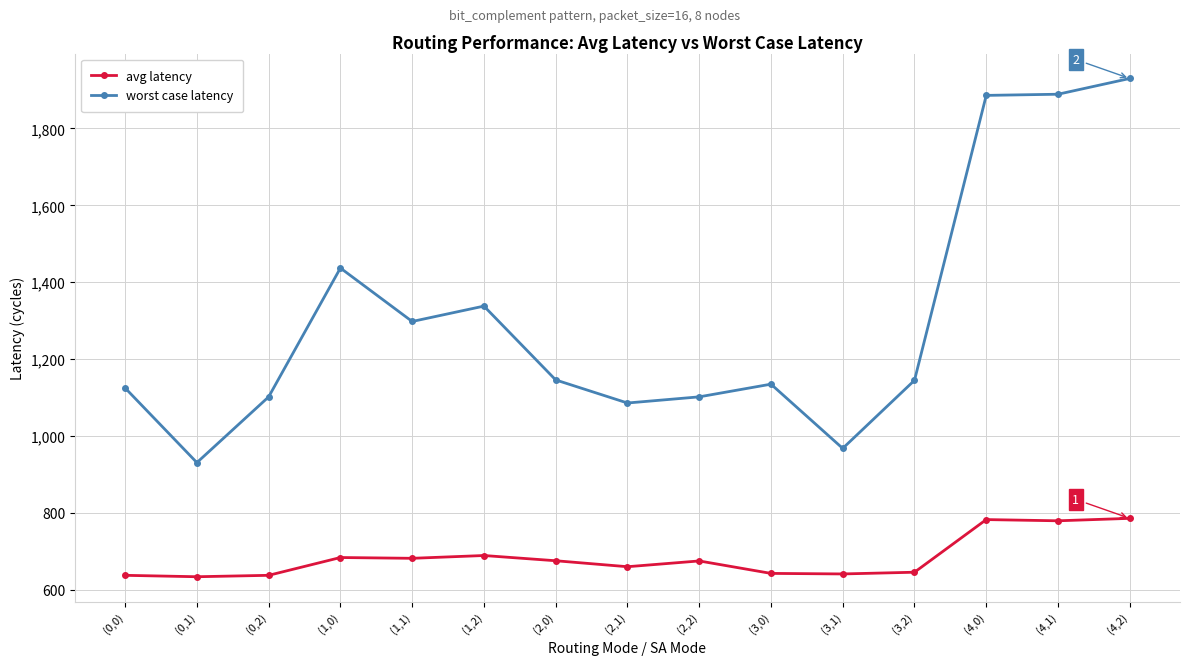

Which series has the largest total across all categories?

worst case latency